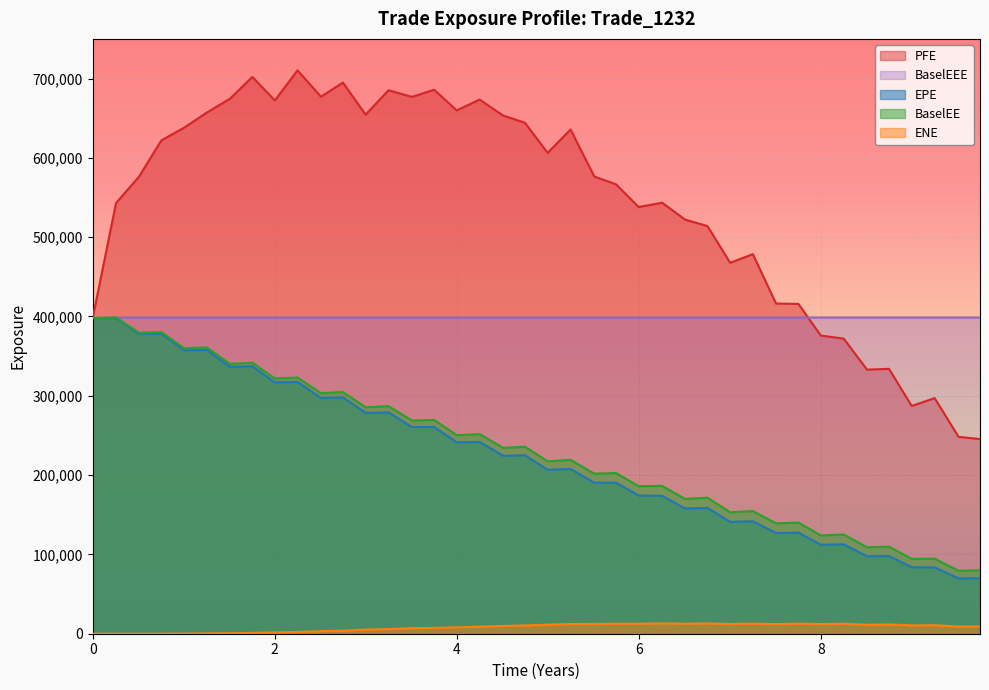

True or false: ENE and EPE cross at least once.

False